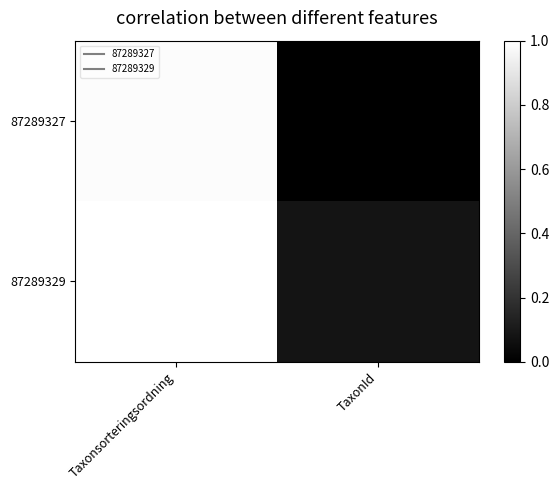

Between TaxonId and Taxonsorteringsordning, which is larger?

Taxonsorteringsordning